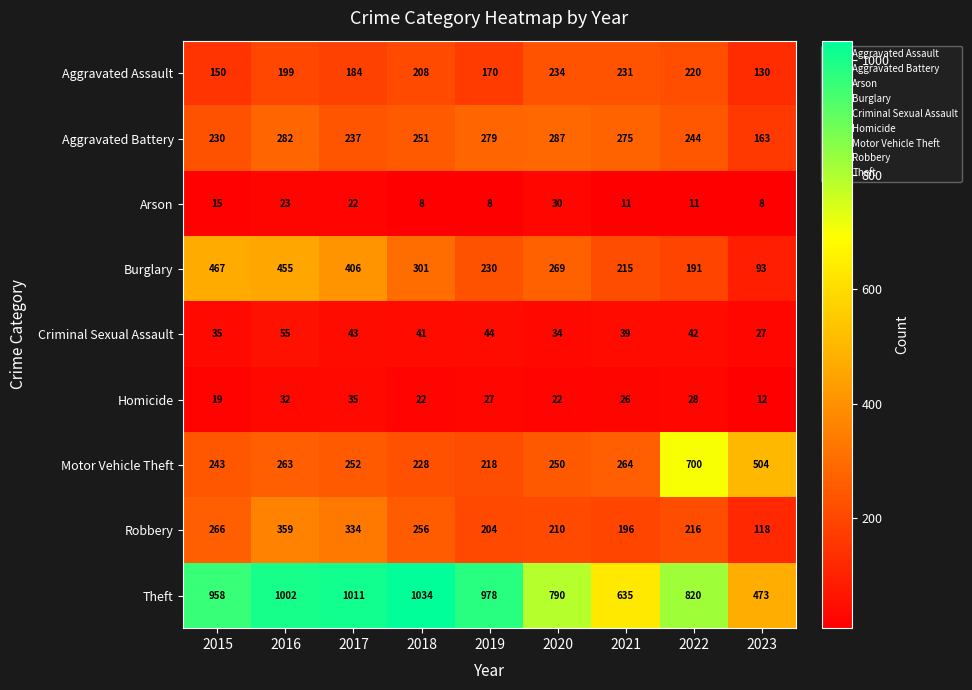

Rank the series by their maximum value, from highest to lowest.

Theft, Motor Vehicle Theft, Burglary, Robbery, Aggravated Battery, Aggravated Assault, Criminal Sexual Assault, Homicide, Arson